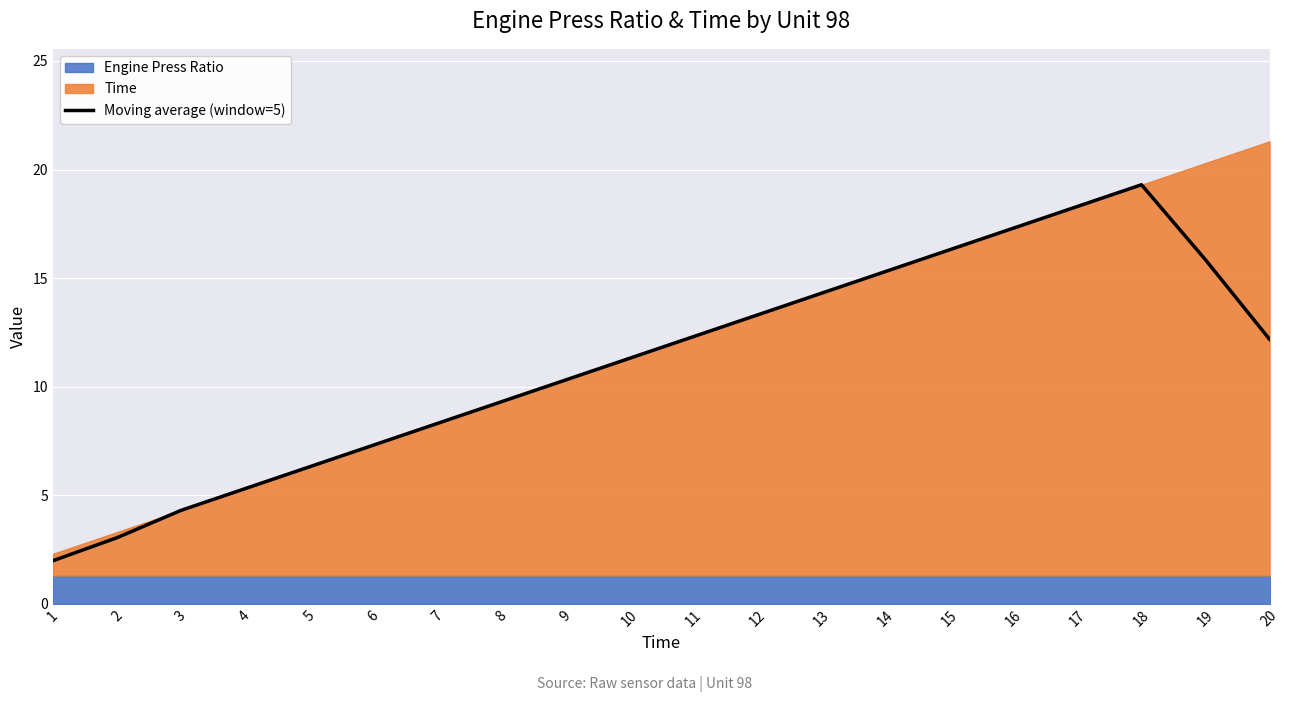

At which category does the chart reach its minimum across all series?

1